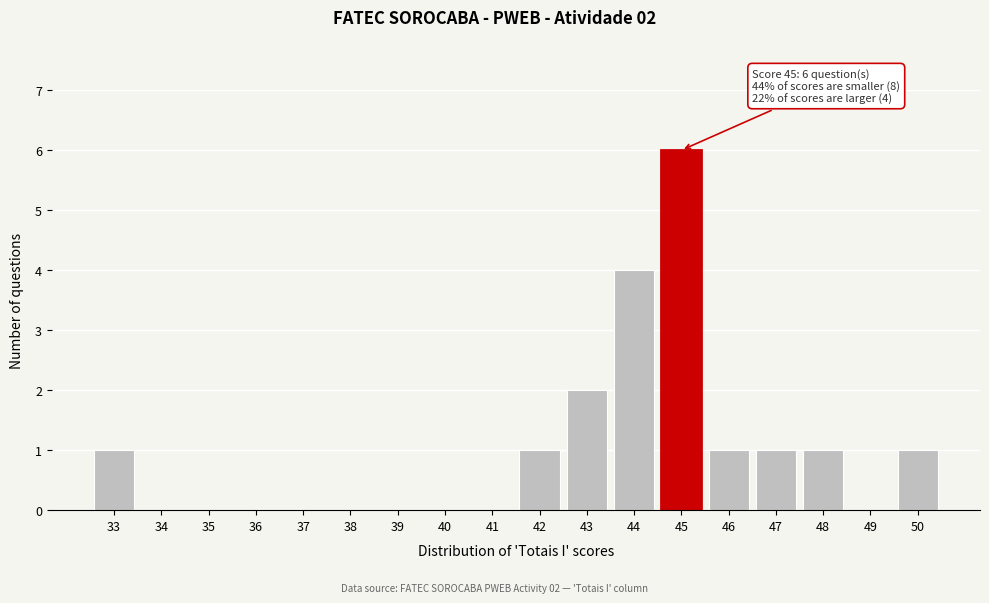

Which range on the x-axis has the tallest bar?

44.5 to 45.5